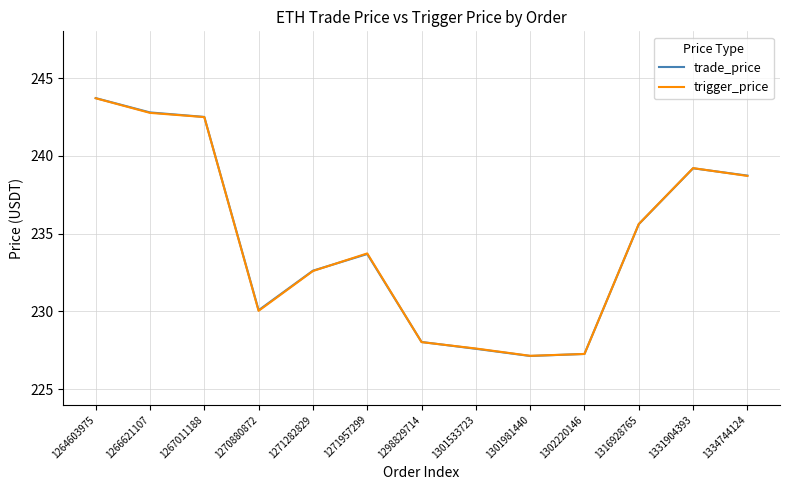

What is the greatest value displayed?

243.7